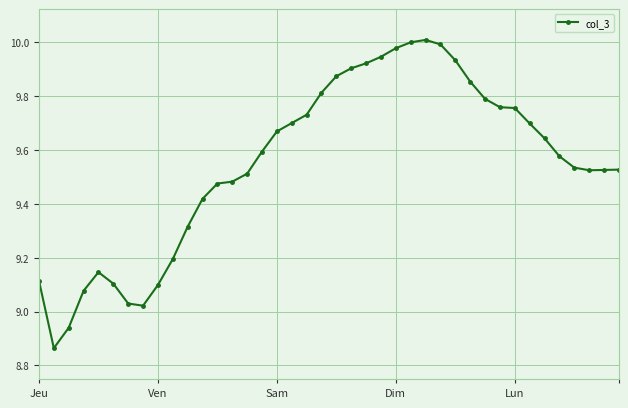

True or false: the data has more than 0 interior local peaks.

True